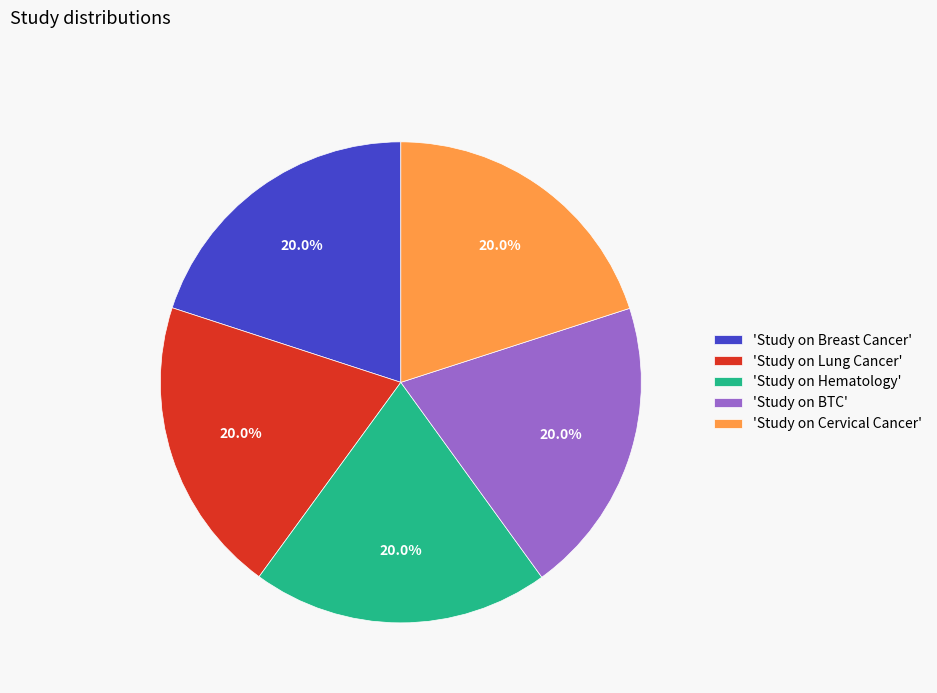

Count the number of slices in the pie.

5